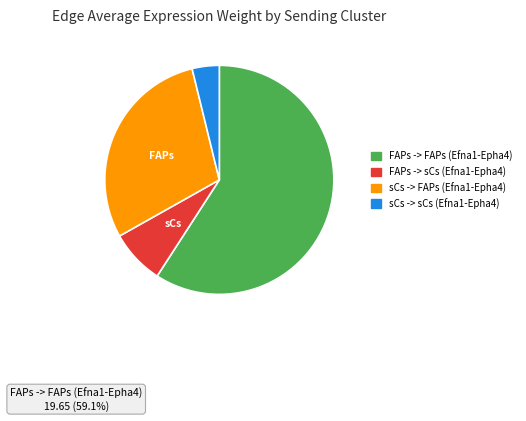

Which slice is the largest?

FAPs -> FAPs (Efna1-Epha4)